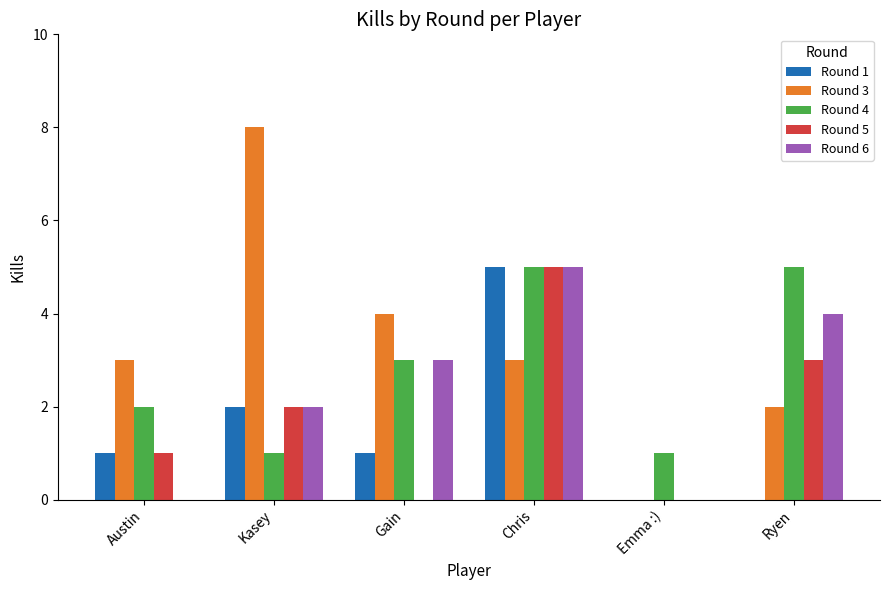

What is the maximum value shown in the chart?

8